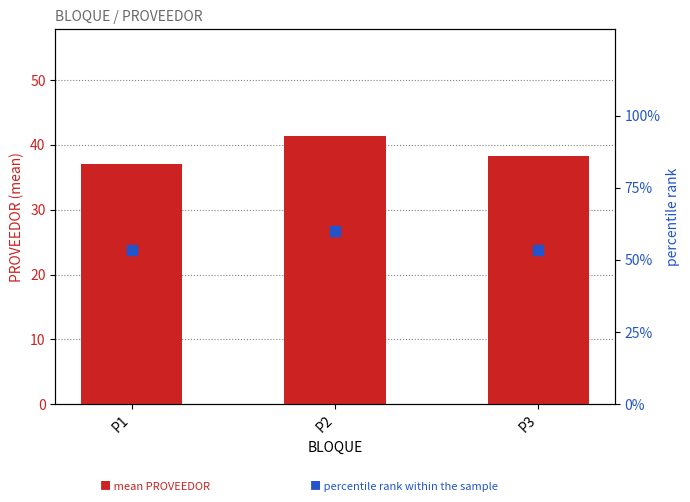

Which series contains the highest Y value?

percentile rank within the sample